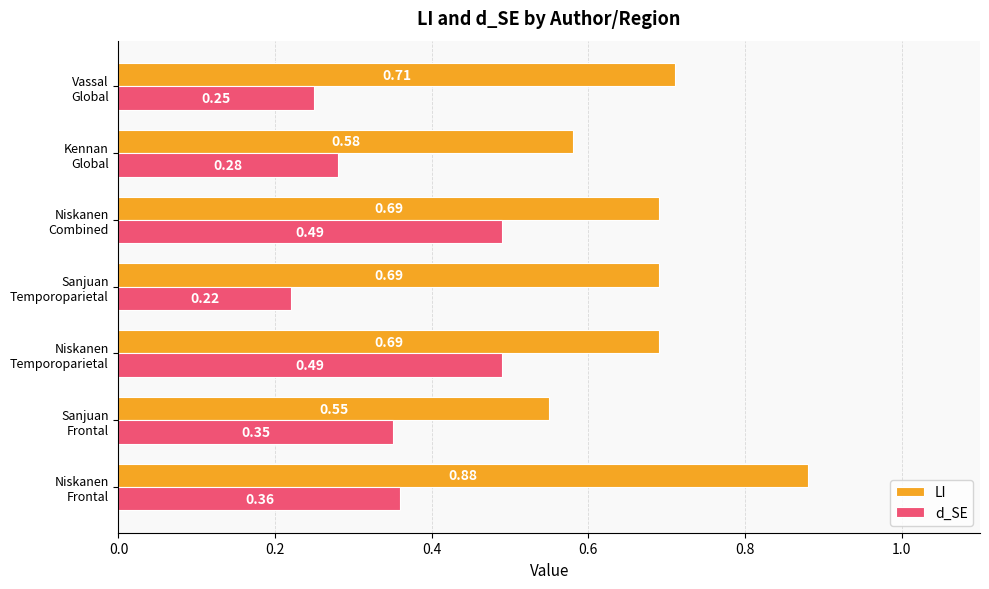

List the series in order of their overall mean, highest first.

LI, d_SE